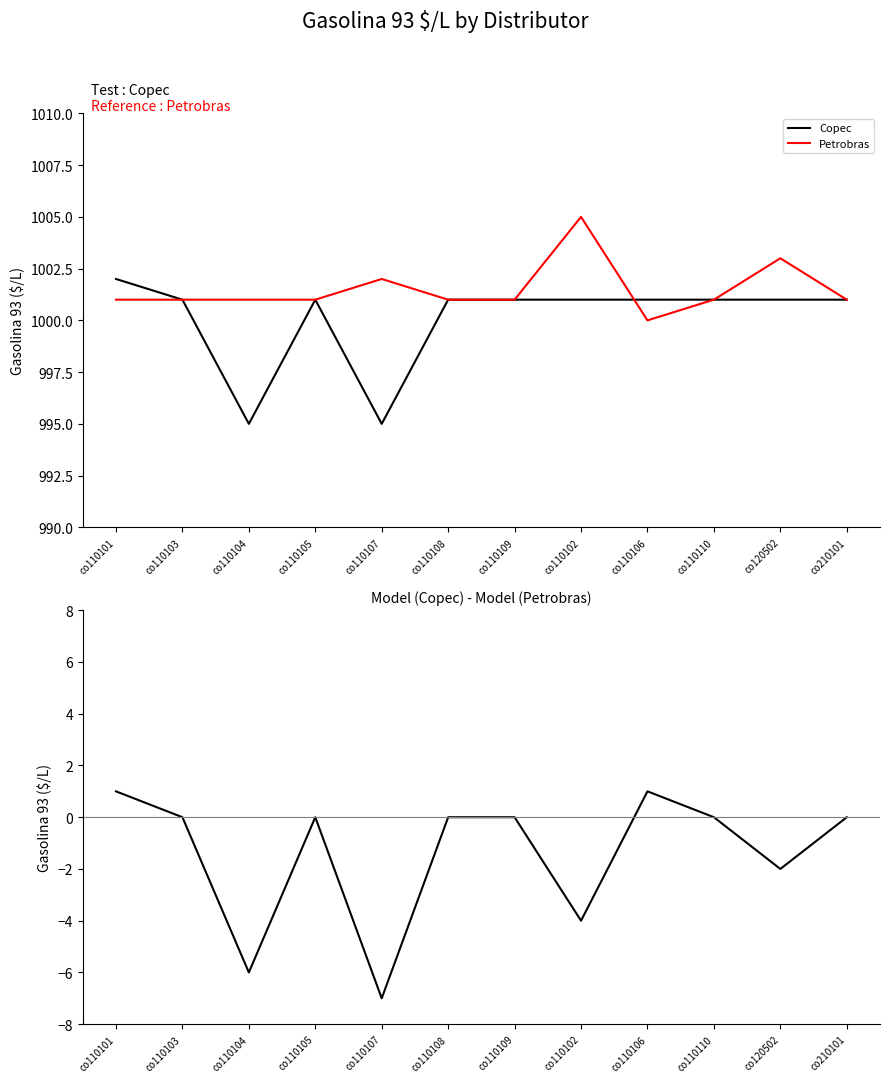

Is it true that Copec equals 1001 at co110102?

True